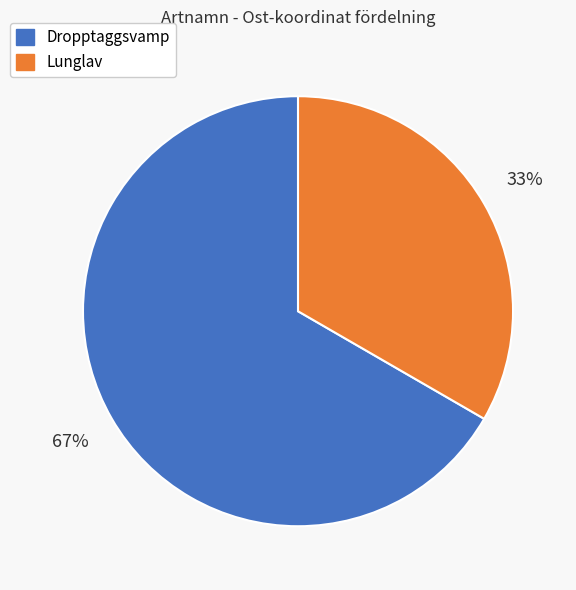

To the nearest percent, what is the average slice percentage?

50%